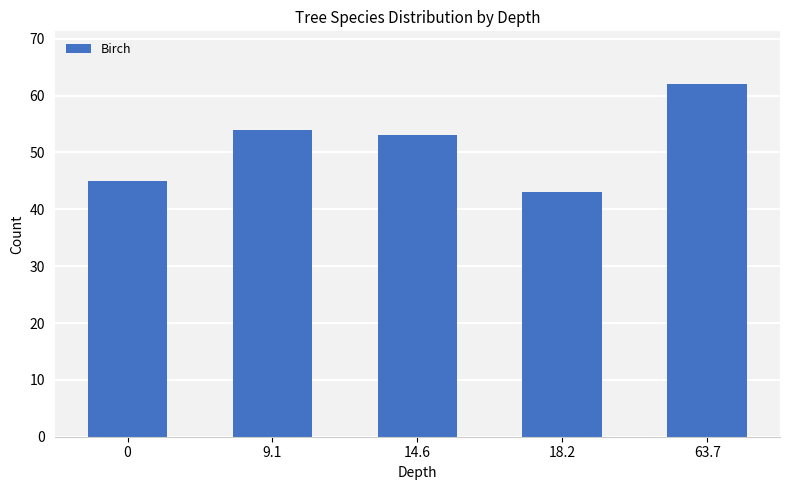

Count the number of categories in the chart.

5